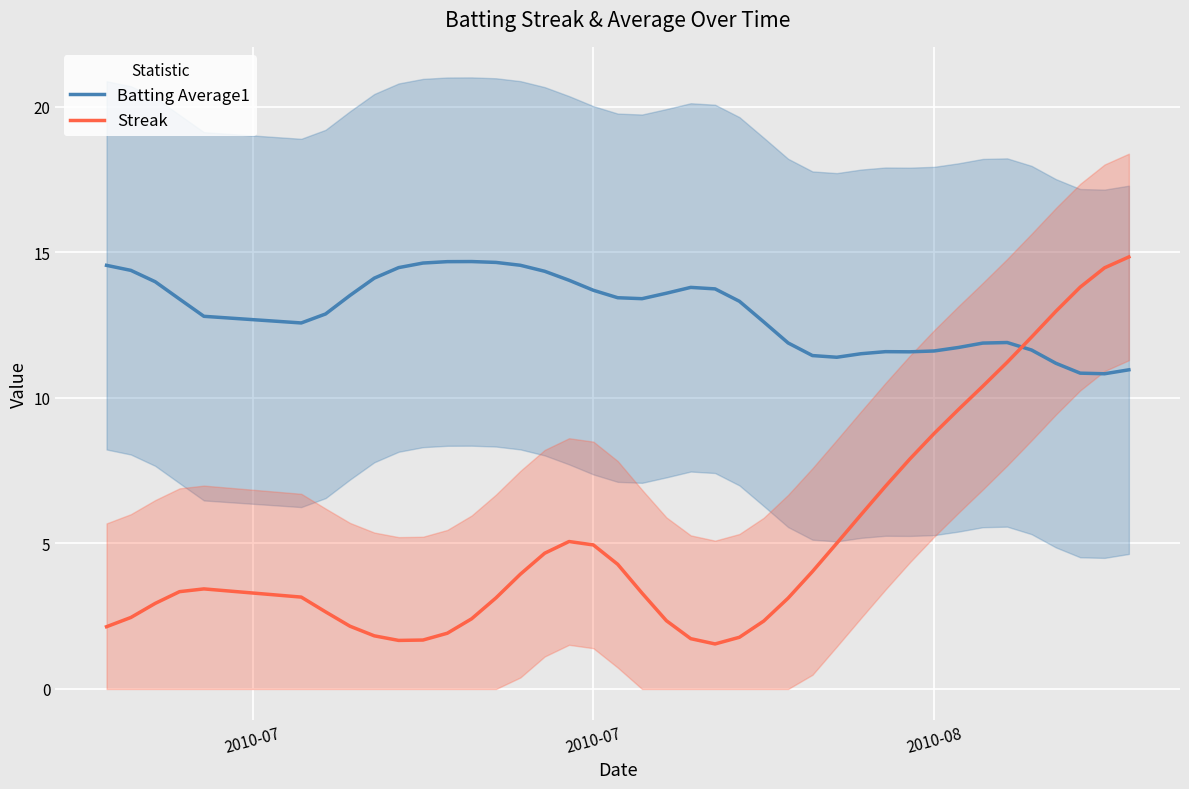

What is the maximum value for Streak?

14.8